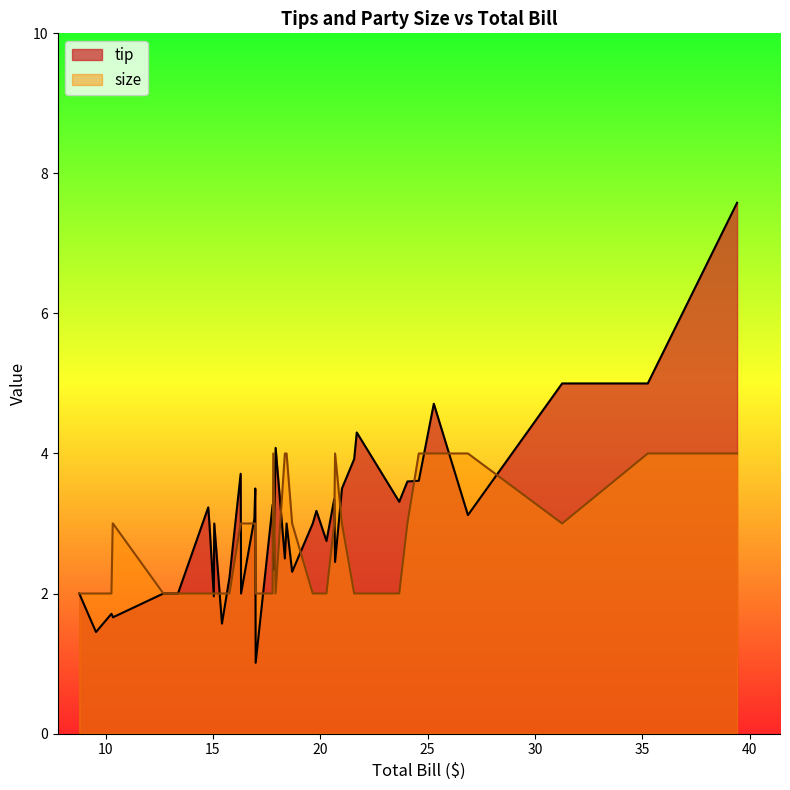

Which series has the widest spread of values?

tip